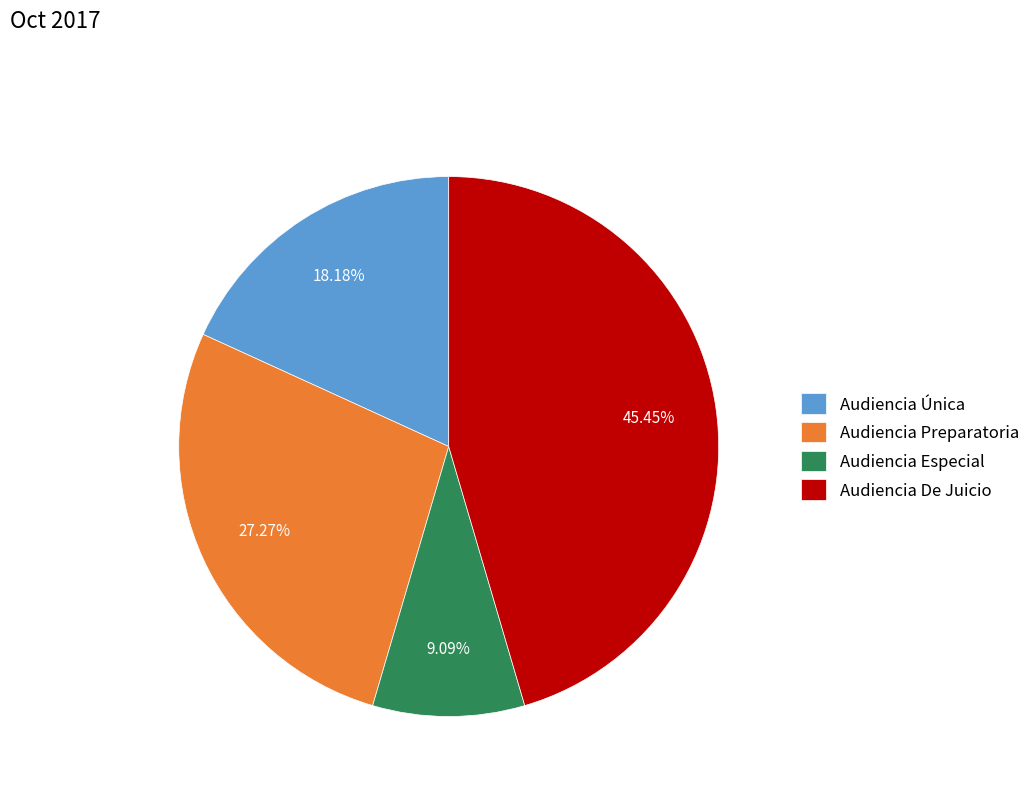

To the nearest percent, what percentage of the pie is Audiencia Preparatoria?

27%